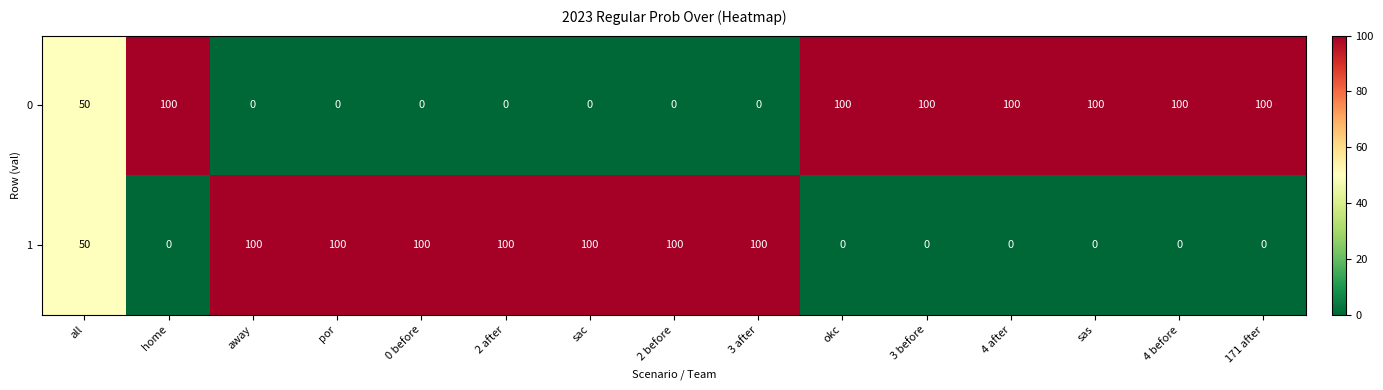

What is the sum of all 1 values?

750